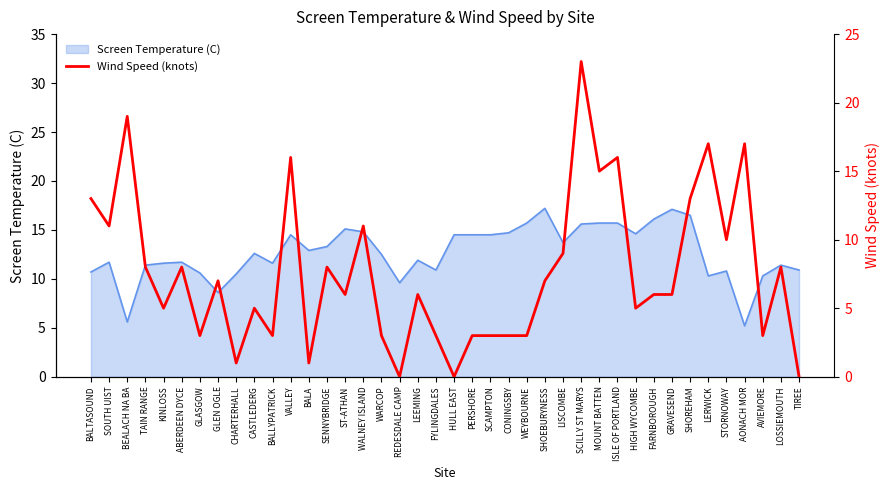

Reading left to right, list all the values displayed in this chart.

13	11	19	8	5	8	3	7	1	5	3	16	1	8	6	11	3	0	6	3	0	3	3	3	3	7	9	23	15	16	5	6	6	13	17	10	17	3	8	0